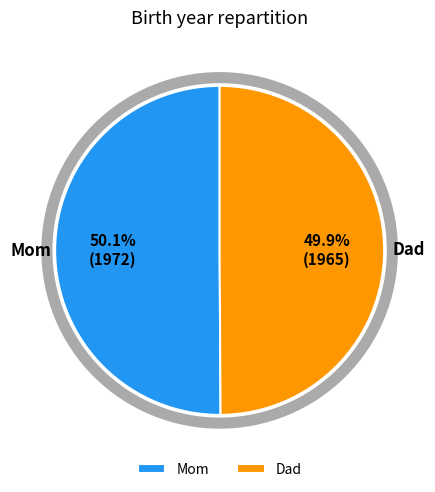

Is there any slice that represents more than half of the pie?

Yes